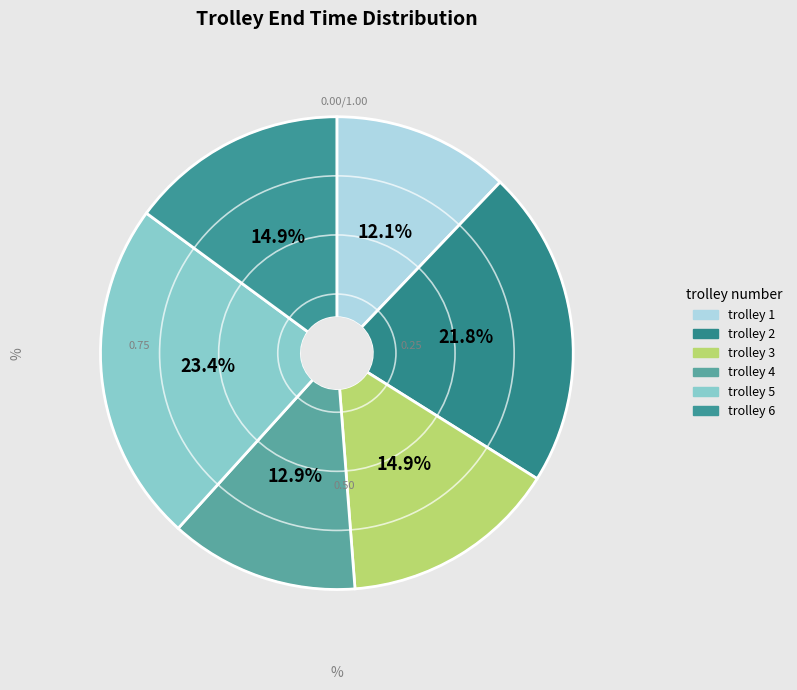

Is it true that trolley 2 is 10% of the pie?

False